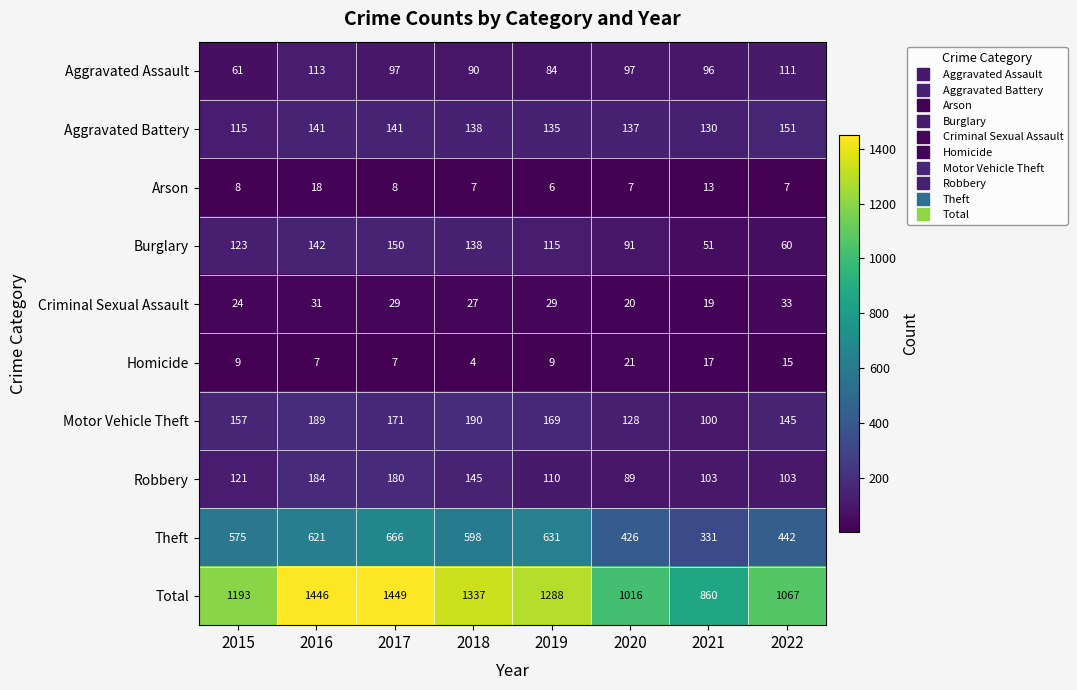

What is the average value of the Homicide series?

11